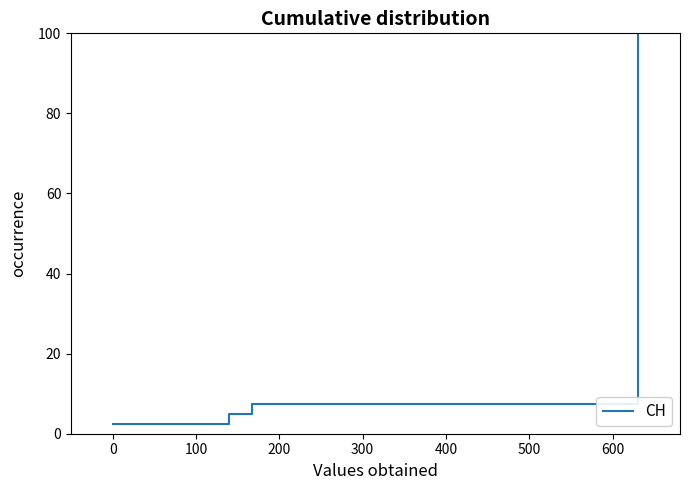

Count the number of categories in the chart.

40